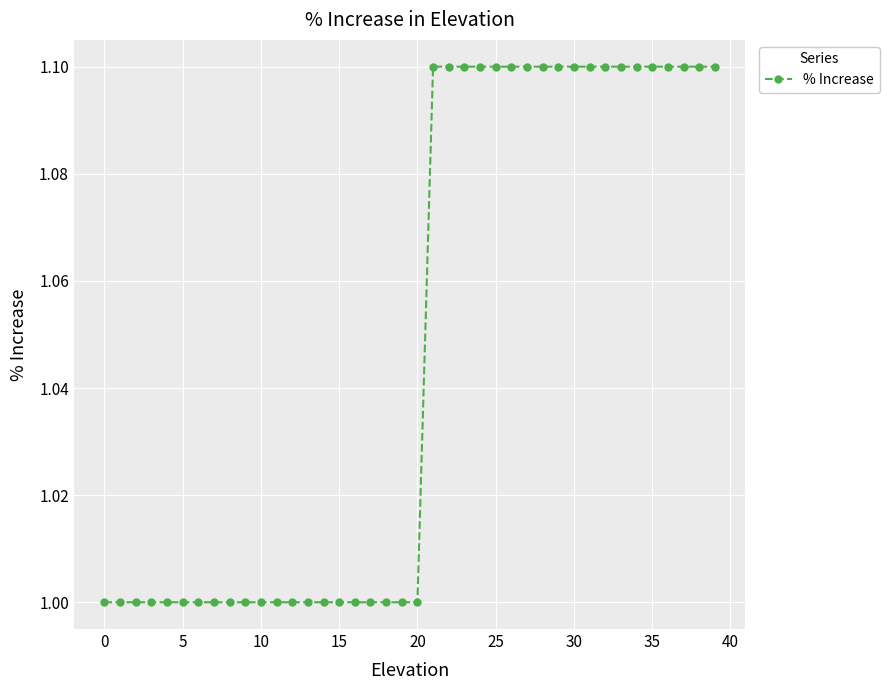

What is the greatest value displayed?

1.1